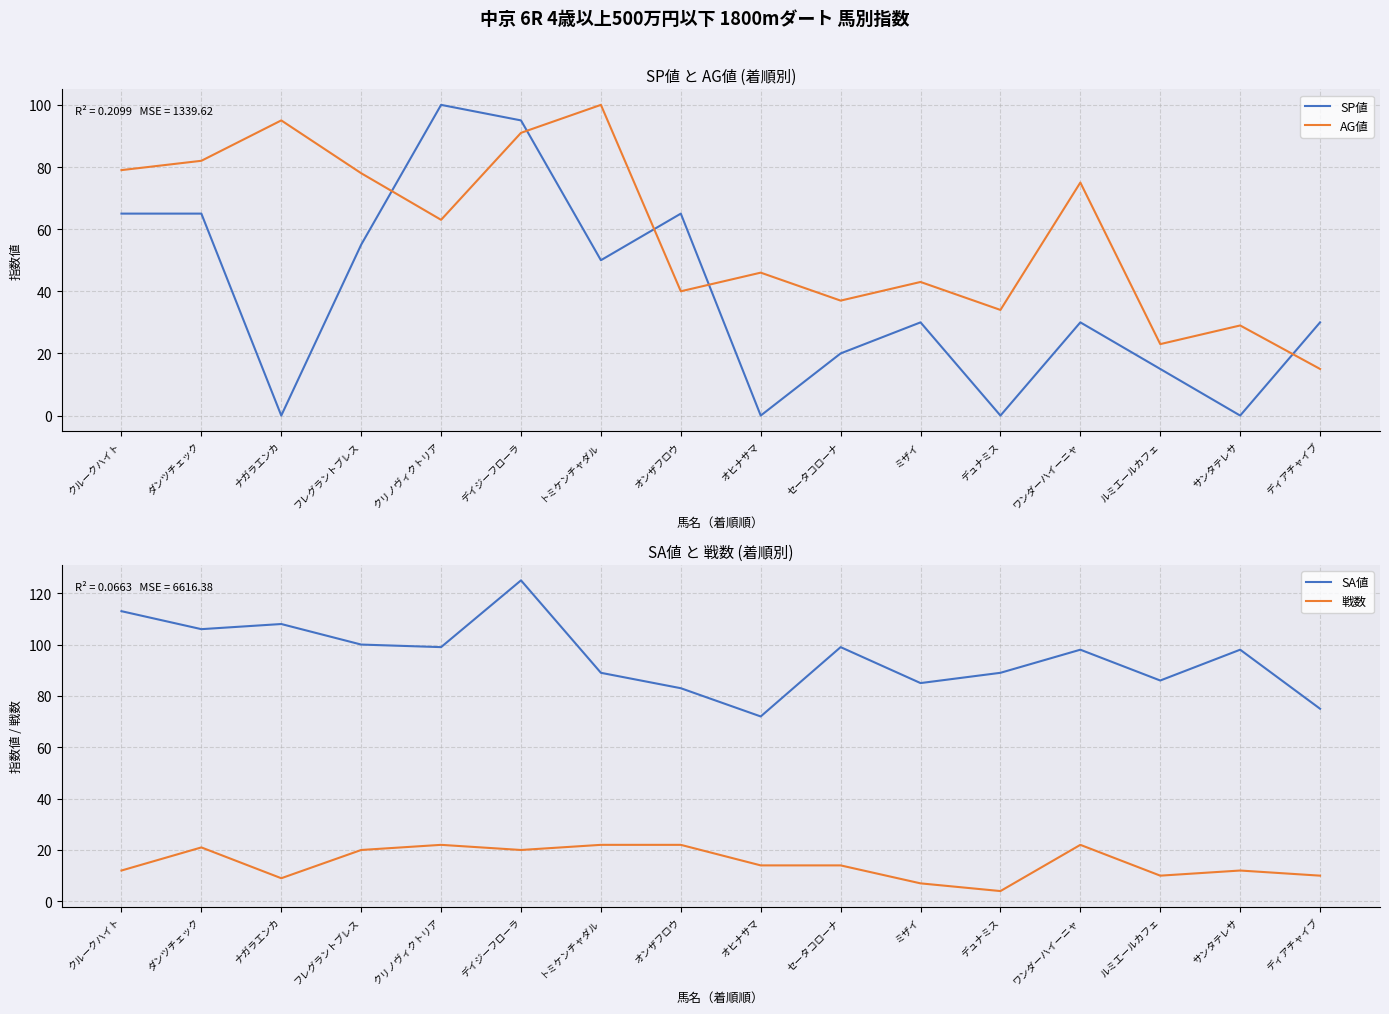

What are all the series names shown in the legend?

SP値, AG値, SA値, 戦数